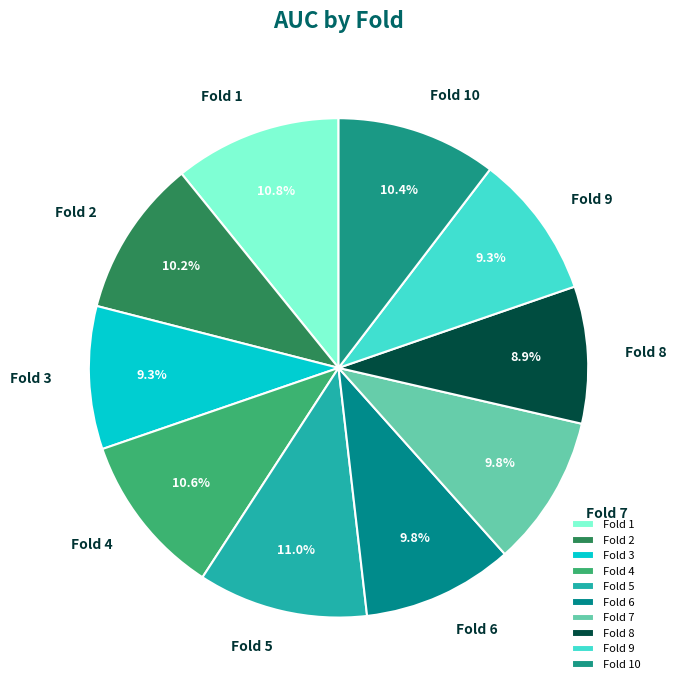

How many slices are in this pie chart?

10